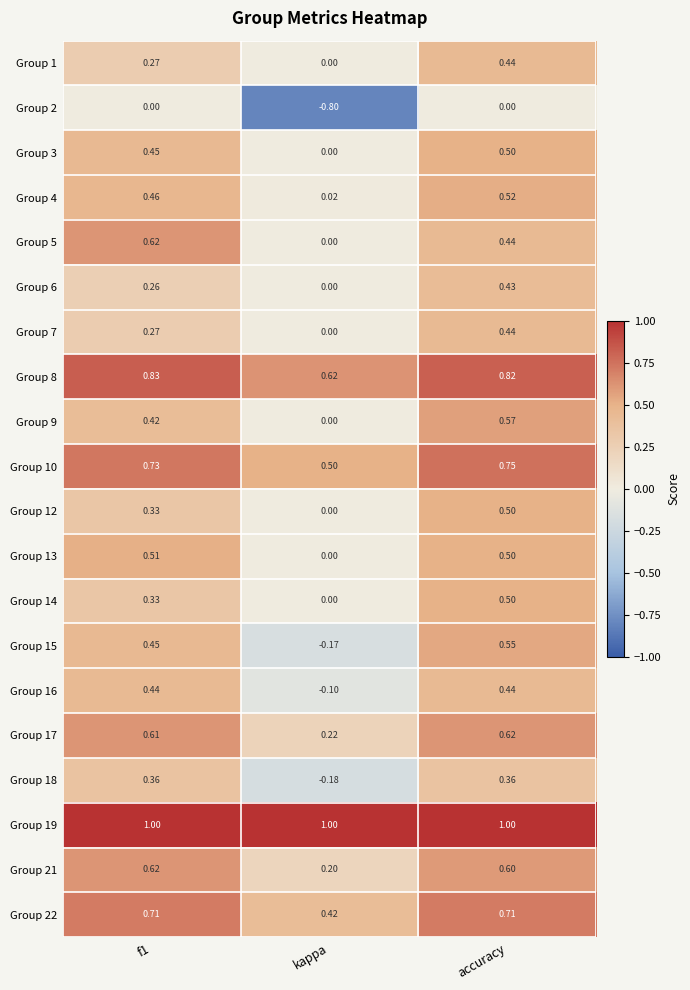

Which category has the lowest value in the Group 5 series?

kappa